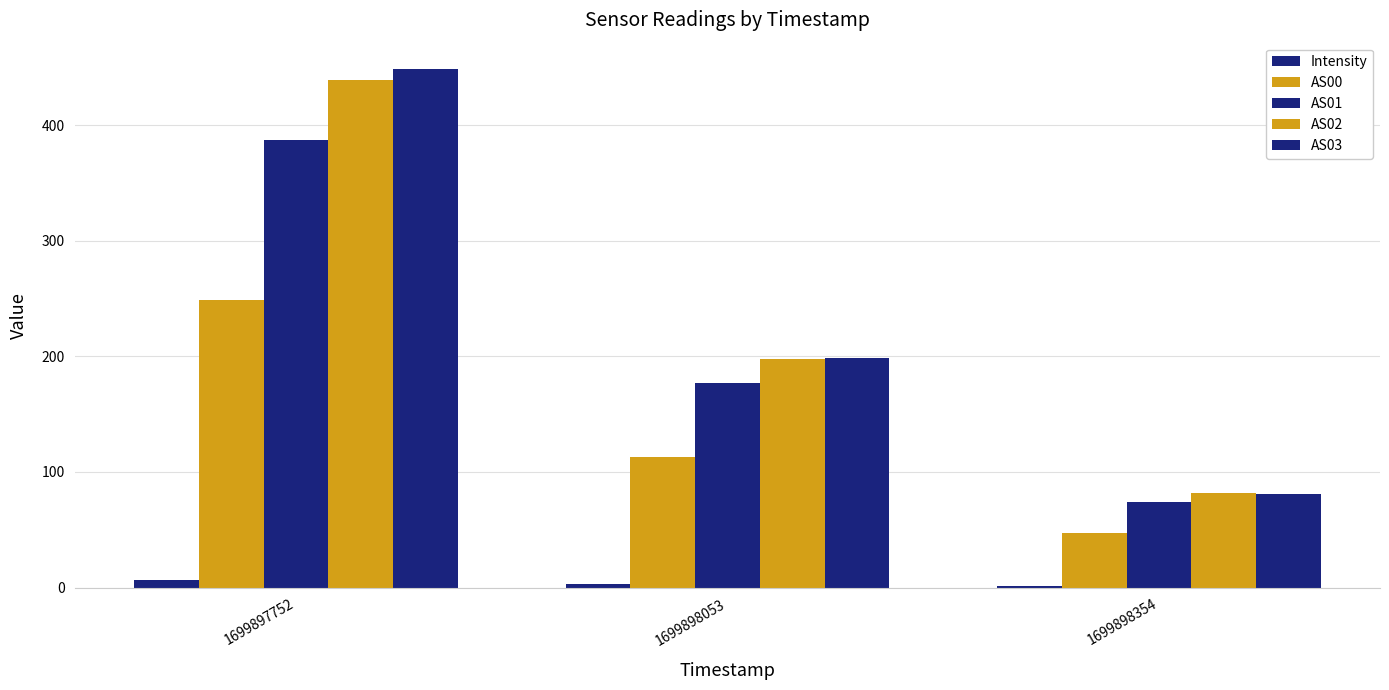

Is it true that AS01 equals 74.0 at 1699898354?

True